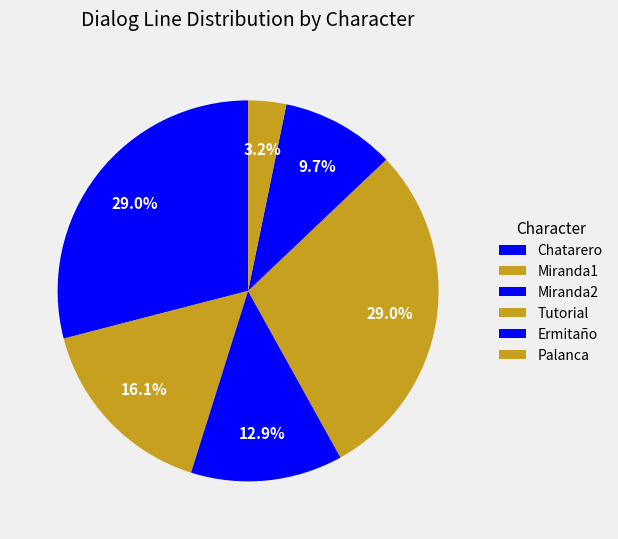

Is it true that Miranda1 is 16% of the pie?

True